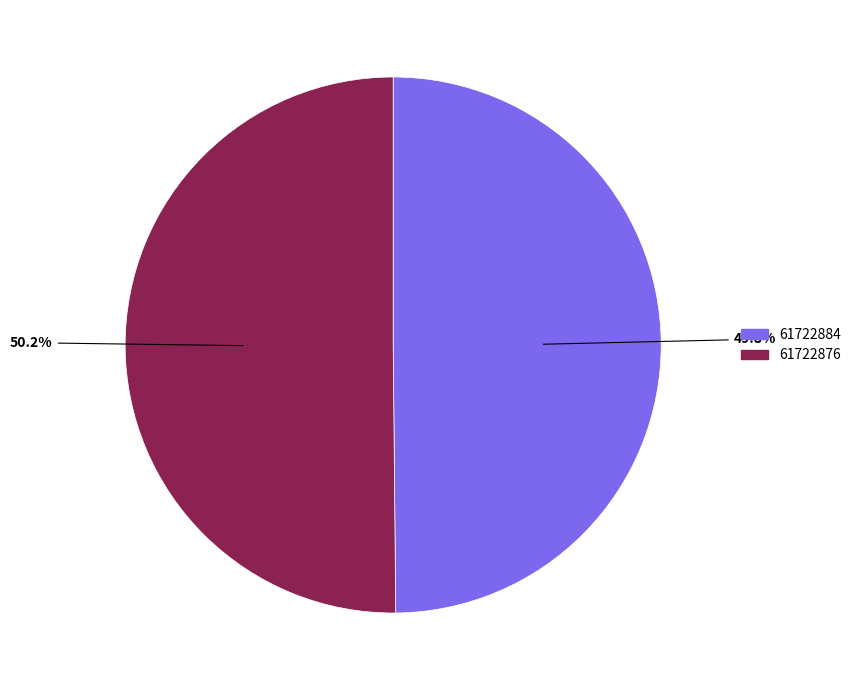

The 61722884 slice represents 50% of the pie. True or false?

True